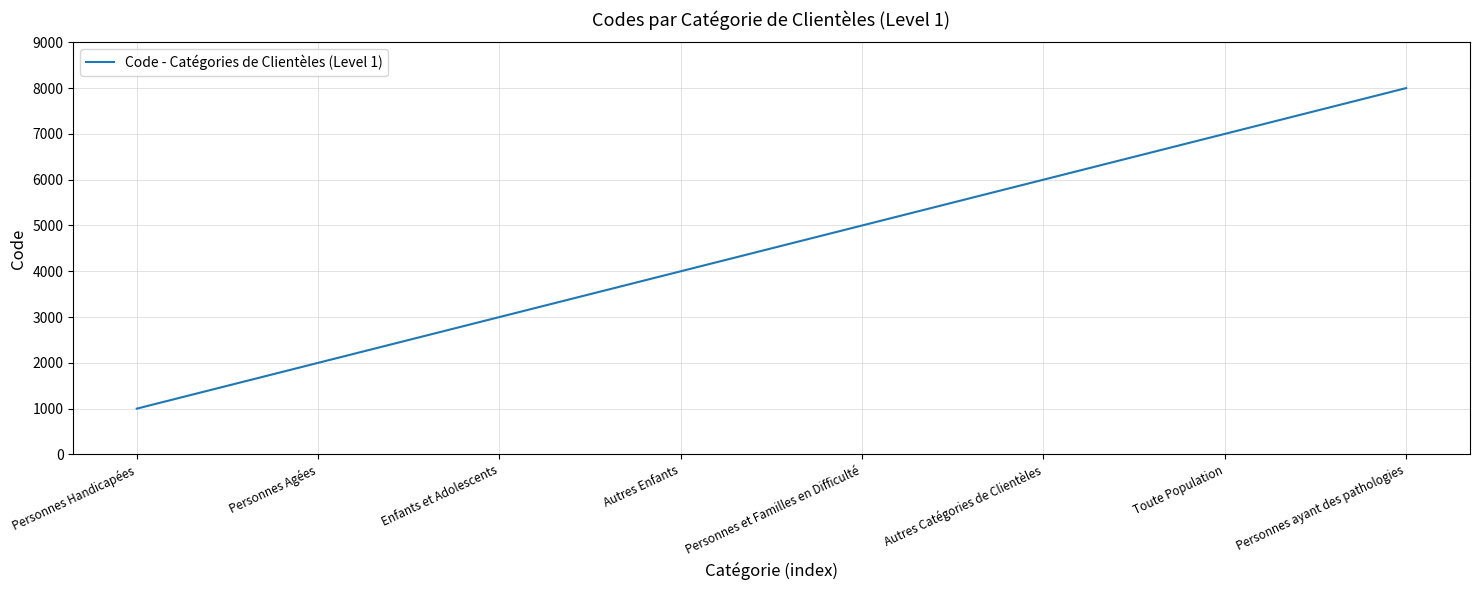

What is the greatest value displayed?

8000